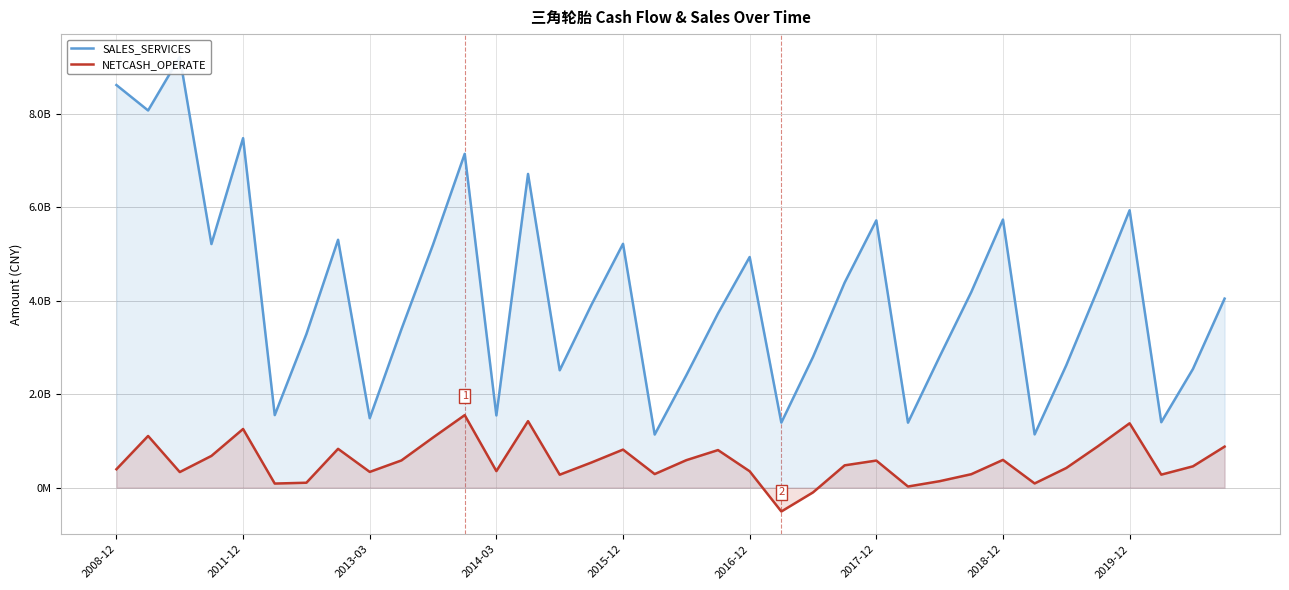

Is it true that NETCASH_OPERATE equals 270014268.7 at 18?

False